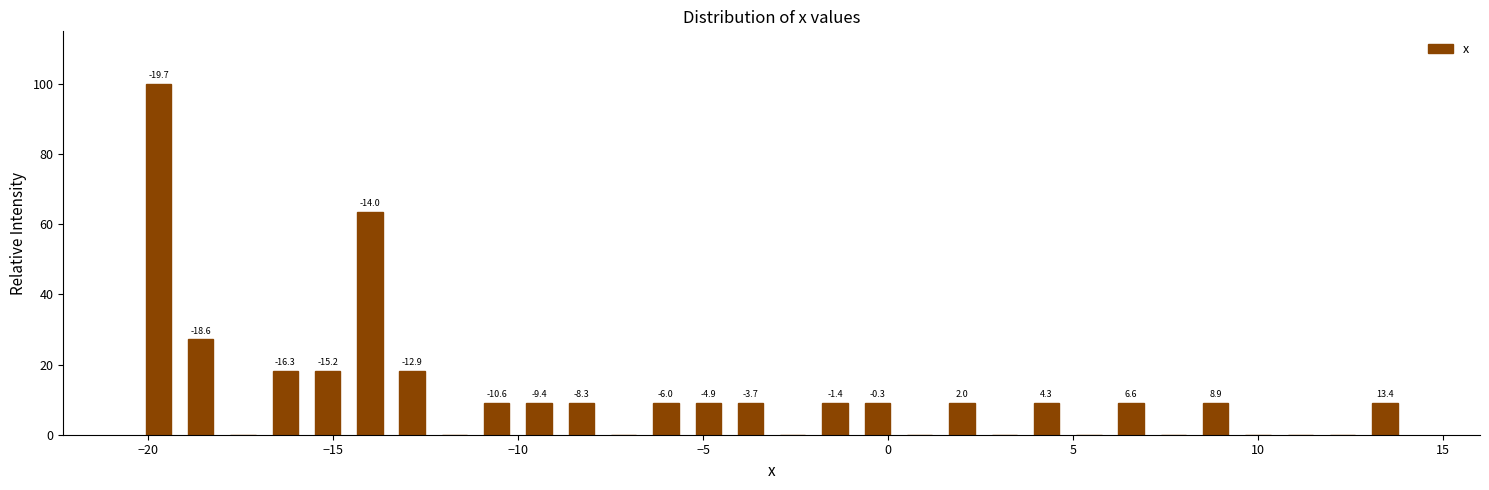

Read against the x-axis, roughly where is the centre of the tallest bar?

-19.5